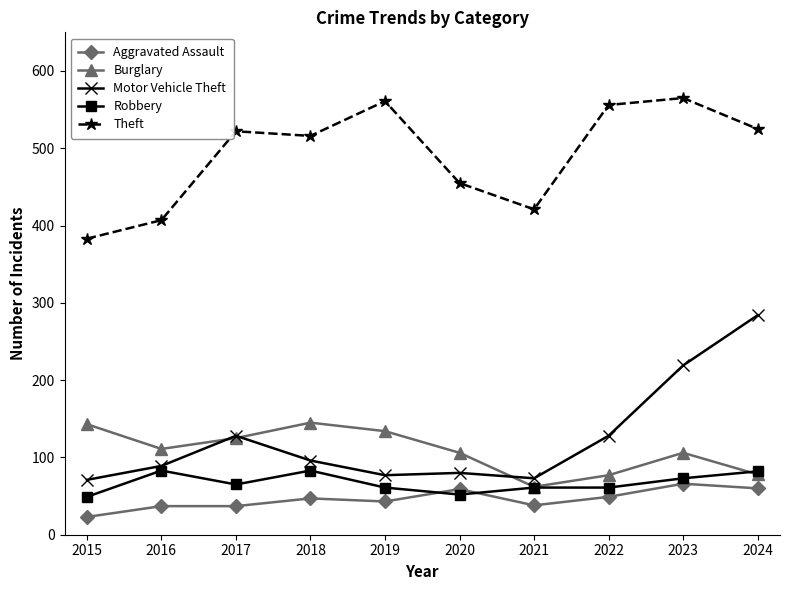

What is the smallest value displayed?

23